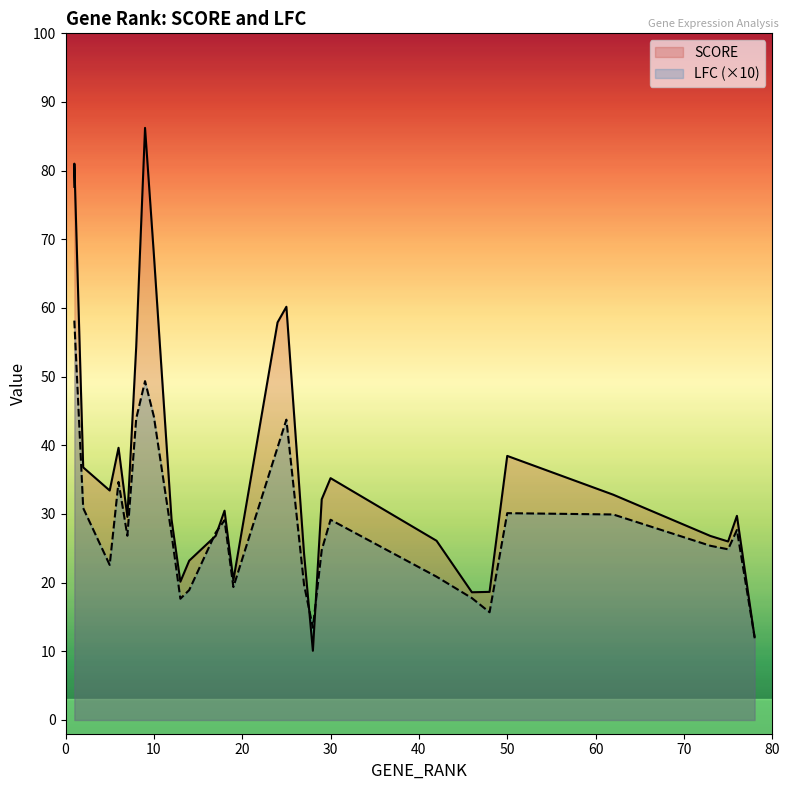

The SCORE series shows 63.6 at 2. True or false?

False